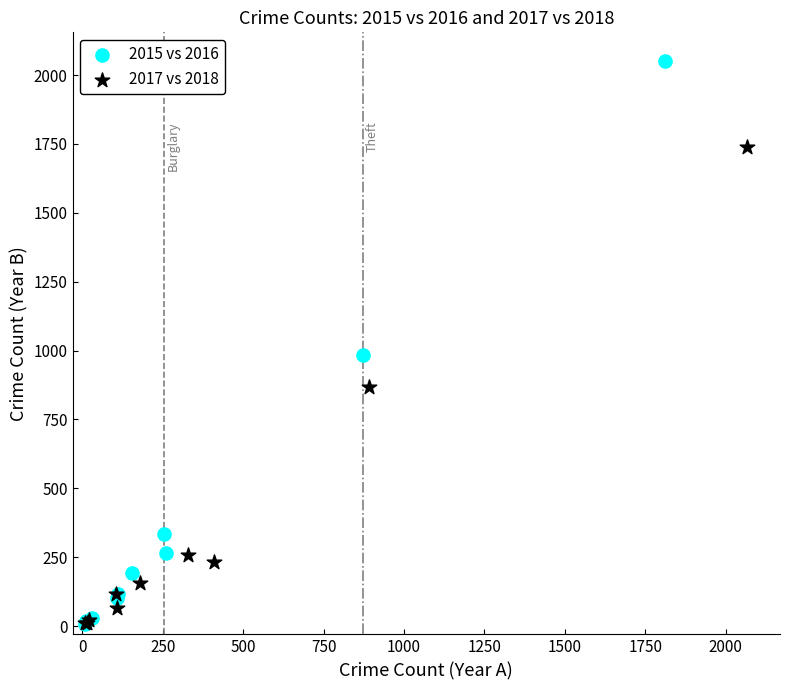

Which series contains the highest Y value?

2015 vs 2016